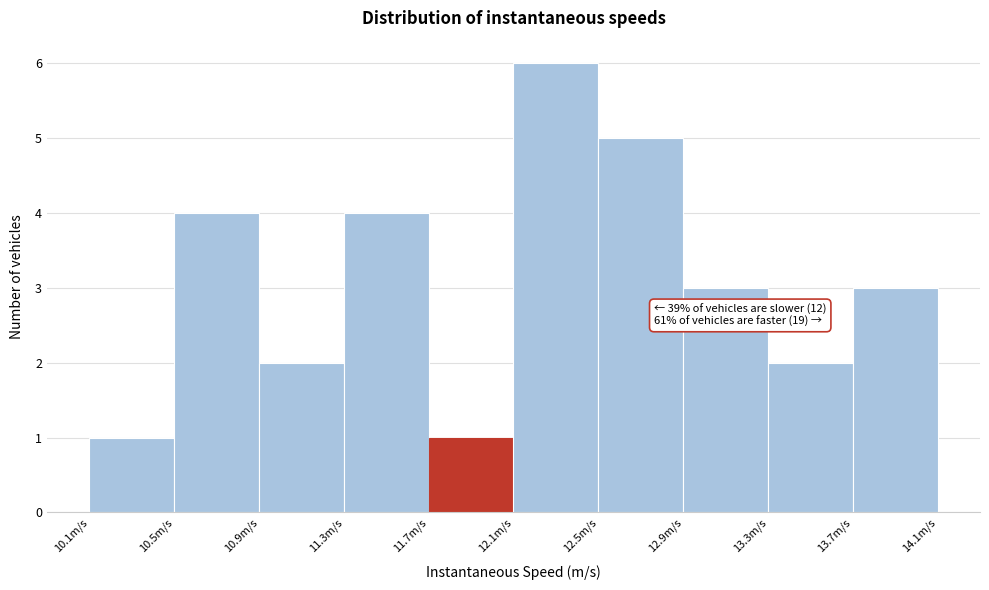

Which range on the x-axis has the tallest bar?

12.15 to 12.55